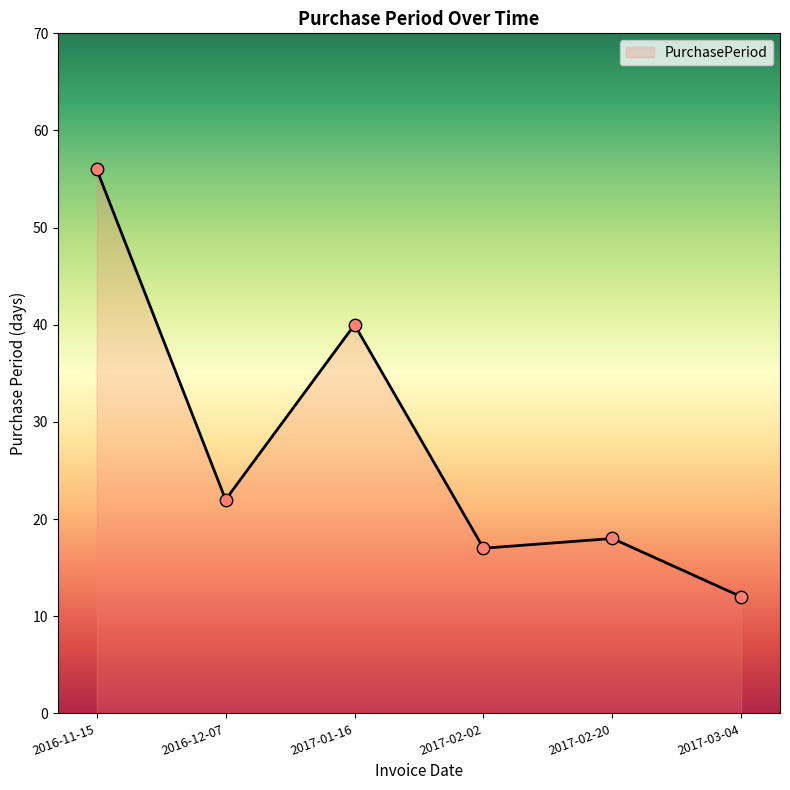

What is the change in value from 2016-11-15 to 2016-12-07?

-34